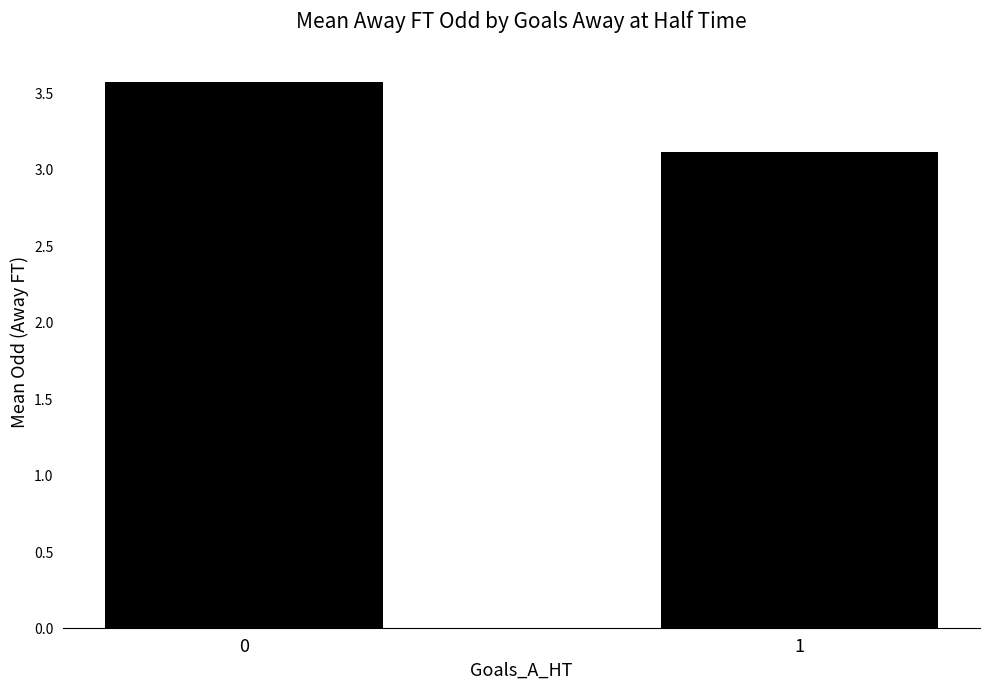

How many bars are there in total?

2